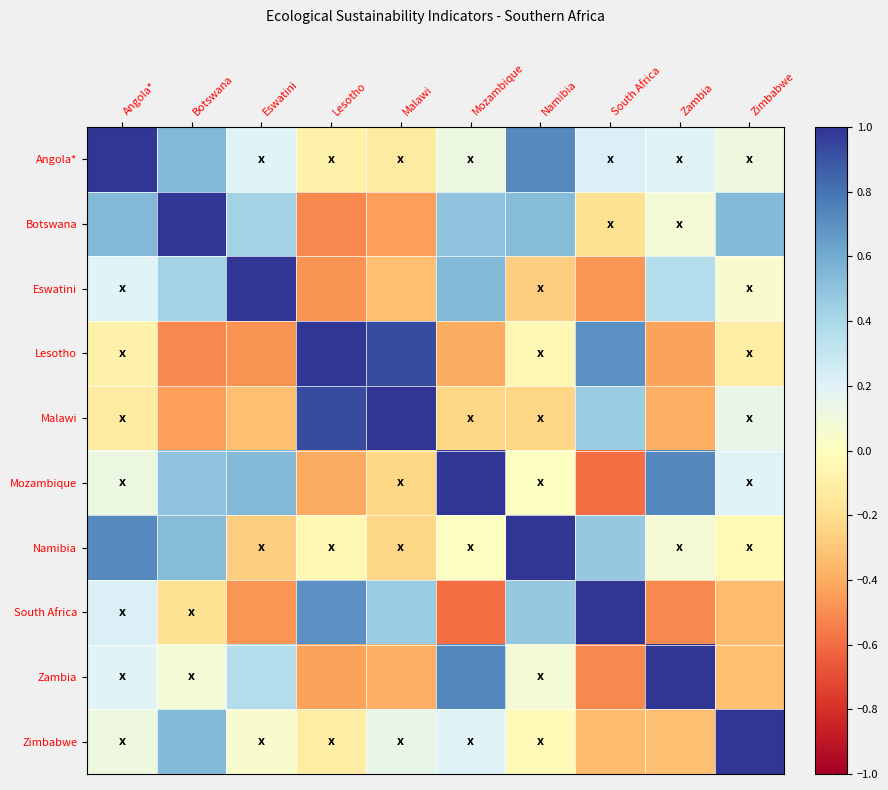

Reading right to left, what are all the values shown in this chart?

Angola*: Zimbabwe=0.1	Zambia=0.2	South Africa=0.2	Namibia=0.7	Mozambique=0.1	Malawi=-0.1	Lesotho=-0.1	Eswatini=0.2	Botswana=0.5	Angola*=1.0
Botswana: Zimbabwe=0.5	Zambia=0.1	South Africa=-0.2	Namibia=0.5	Mozambique=0.5	Malawi=-0.4	Lesotho=-0.5	Eswatini=0.4	Botswana=1.0	Angola*=0.5
Eswatini: Zimbabwe=0.1	Zambia=0.4	South Africa=-0.5	Namibia=-0.3	Mozambique=0.5	Malawi=-0.3	Lesotho=-0.5	Eswatini=1.0	Botswana=0.4	Angola*=0.2
Lesotho: Zimbabwe=-0.1	Zambia=-0.4	South Africa=0.7	Namibia=-0.0	Mozambique=-0.4	Malawi=0.9	Lesotho=1.0	Eswatini=-0.5	Botswana=-0.5	Angola*=-0.1
Malawi: Zimbabwe=0.1	Zambia=-0.4	South Africa=0.5	Namibia=-0.2	Mozambique=-0.2	Malawi=1.0	Lesotho=0.9	Eswatini=-0.3	Botswana=-0.4	Angola*=-0.1
Mozambique: Zimbabwe=0.2	Zambia=0.7	South Africa=-0.6	Namibia=0.0	Mozambique=1.0	Malawi=-0.2	Lesotho=-0.4	Eswatini=0.5	Botswana=0.5	Angola*=0.1
Namibia: Zimbabwe=-0.0	Zambia=0.1	South Africa=0.5	Namibia=1.0	Mozambique=0.0	Malawi=-0.2	Lesotho=-0.0	Eswatini=-0.3	Botswana=0.5	Angola*=0.7
South Africa: Zimbabwe=-0.3	Zambia=-0.5	South Africa=1.0	Namibia=0.5	Mozambique=-0.6	Malawi=0.5	Lesotho=0.7	Eswatini=-0.5	Botswana=-0.2	Angola*=0.2
Zambia: Zimbabwe=-0.3	Zambia=1.0	South Africa=-0.5	Namibia=0.1	Mozambique=0.7	Malawi=-0.4	Lesotho=-0.4	Eswatini=0.4	Botswana=0.1	Angola*=0.2
Zimbabwe: Zimbabwe=1.0	Zambia=-0.3	South Africa=-0.3	Namibia=-0.0	Mozambique=0.2	Malawi=0.1	Lesotho=-0.1	Eswatini=0.1	Botswana=0.5	Angola*=0.1